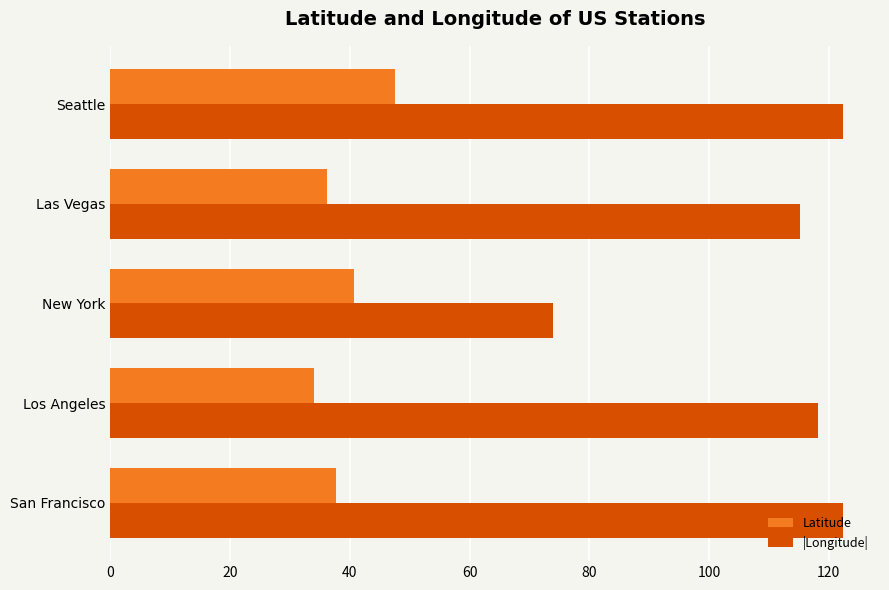

At Las Vegas, list the series in order from smallest to largest.

Latitude, |Longitude|